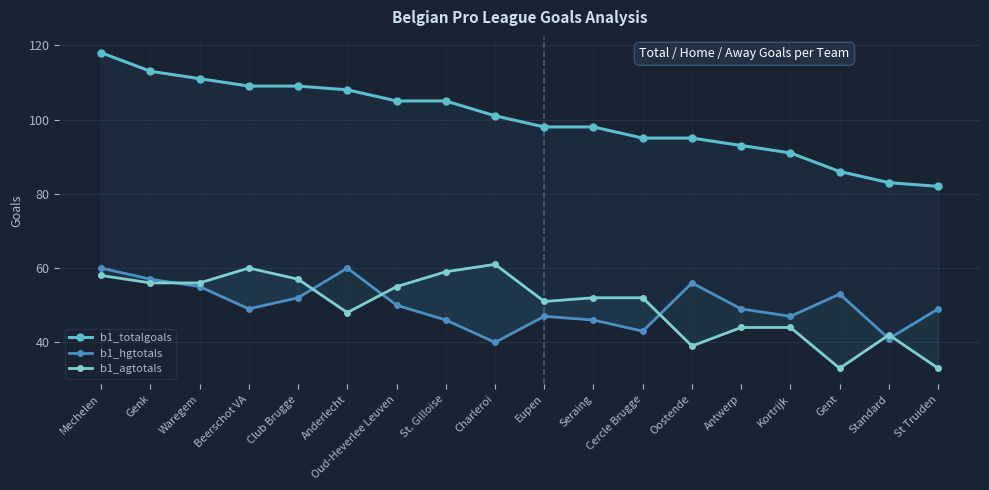

True or false: b1_totalgoals and b1_agtotals intersect in this chart.

False